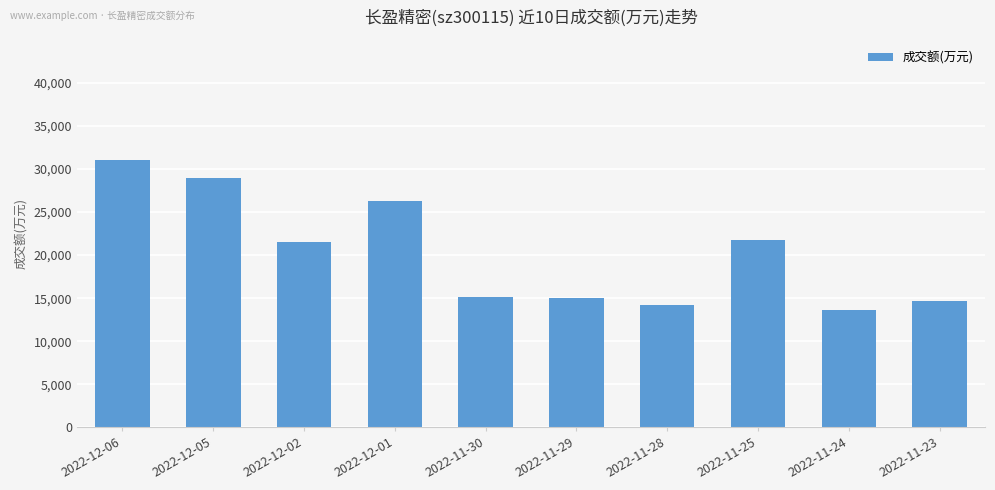

The value at 2022-11-25 is 21815. True or false?

True